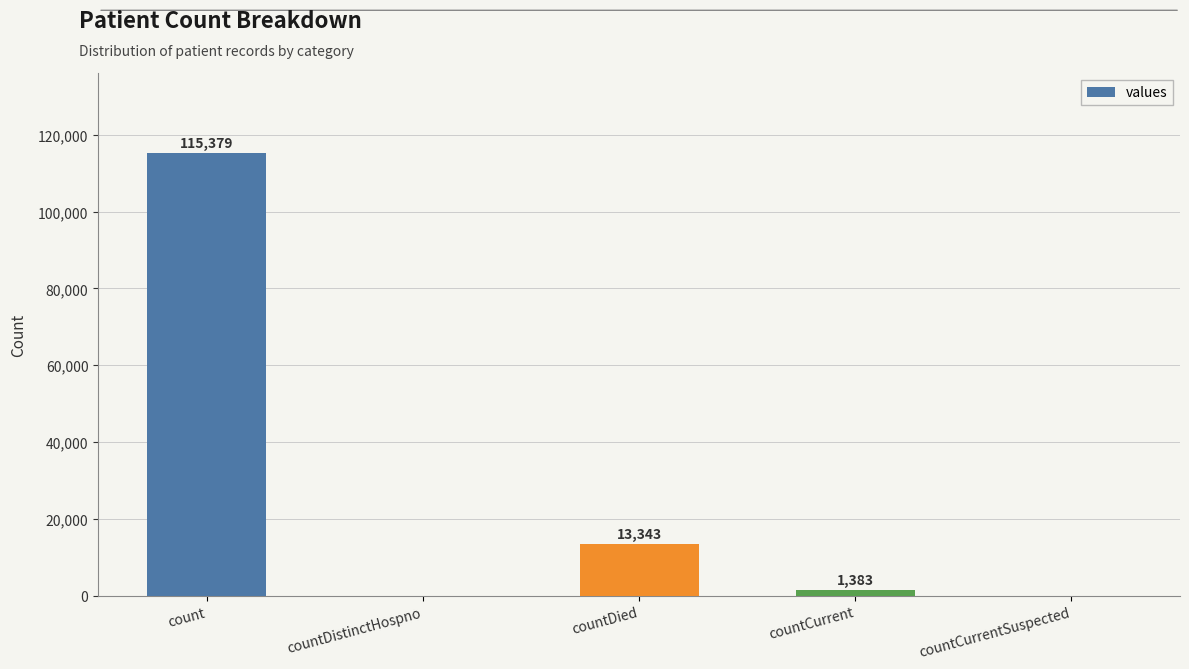

What value does the data have at countDied, to the nearest 100?

13300